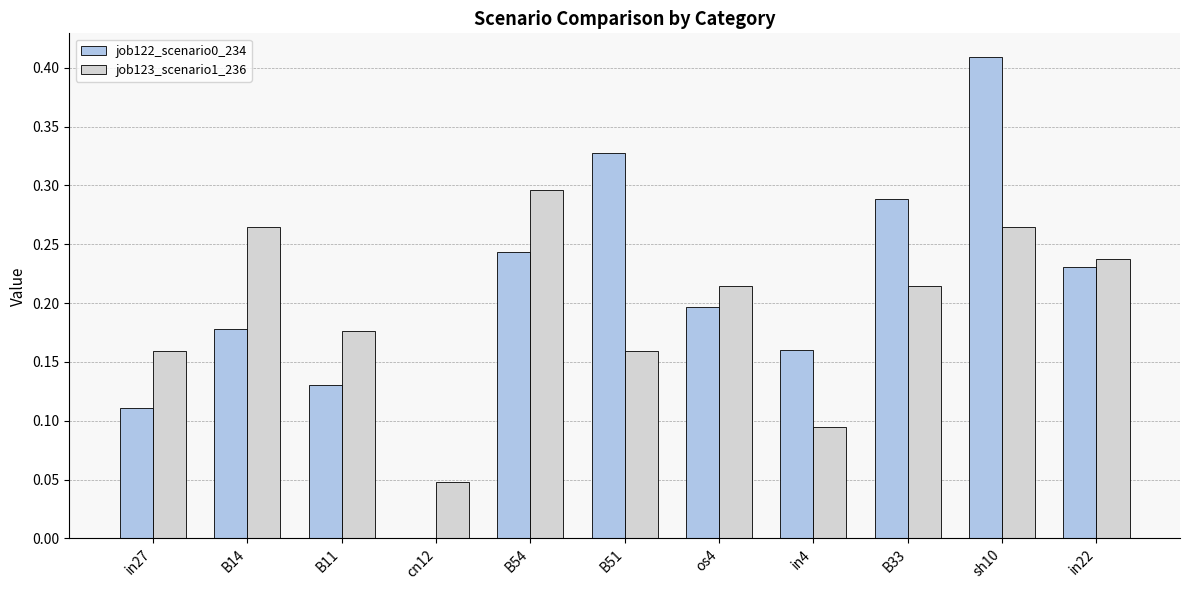

Between B14 and B11, which series saw the biggest shift?

job123_scenario1_236